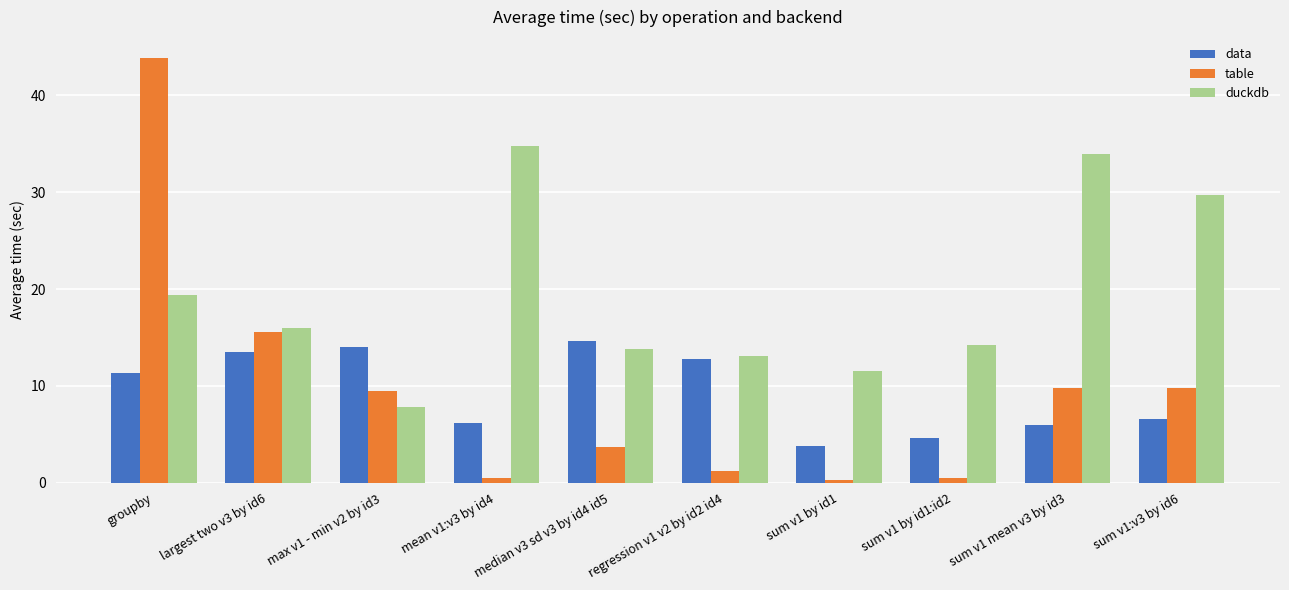

How many bars are there in each group?

3